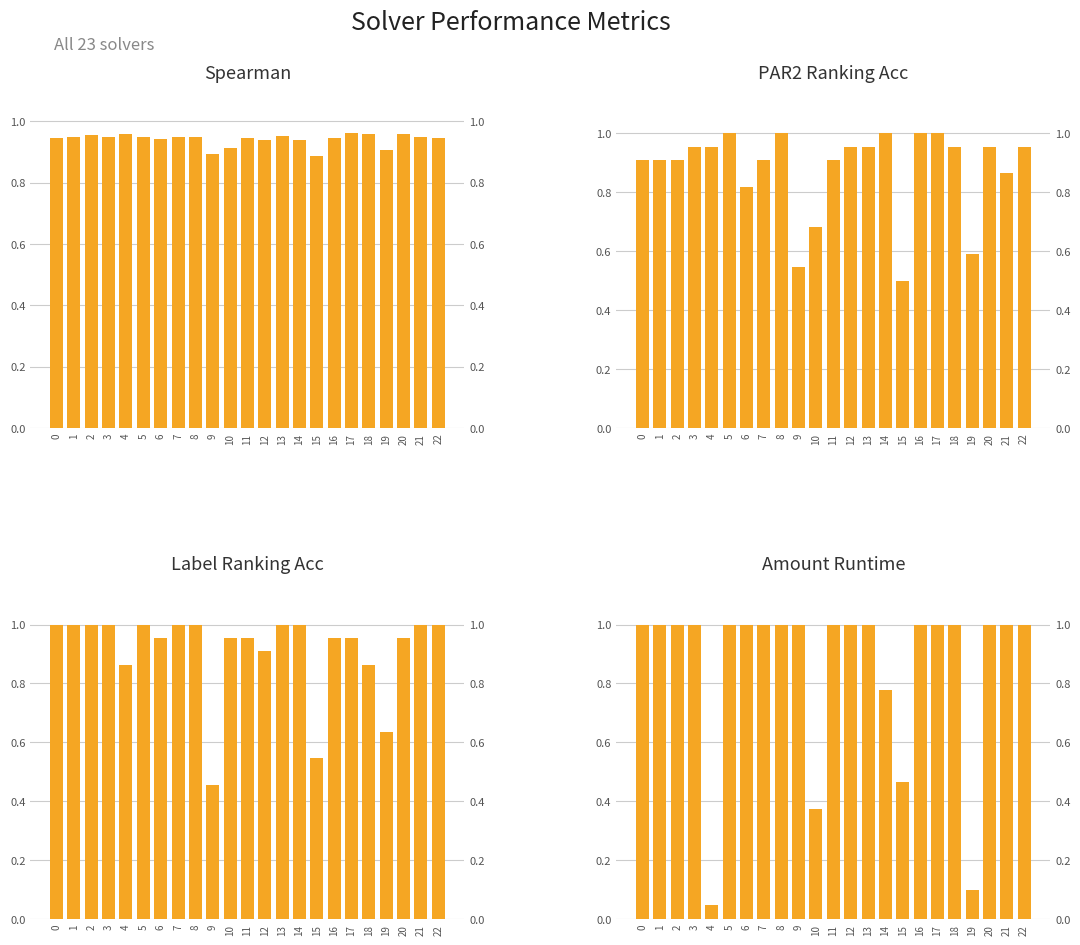

At how many categories does at least one series exceed 0?

23